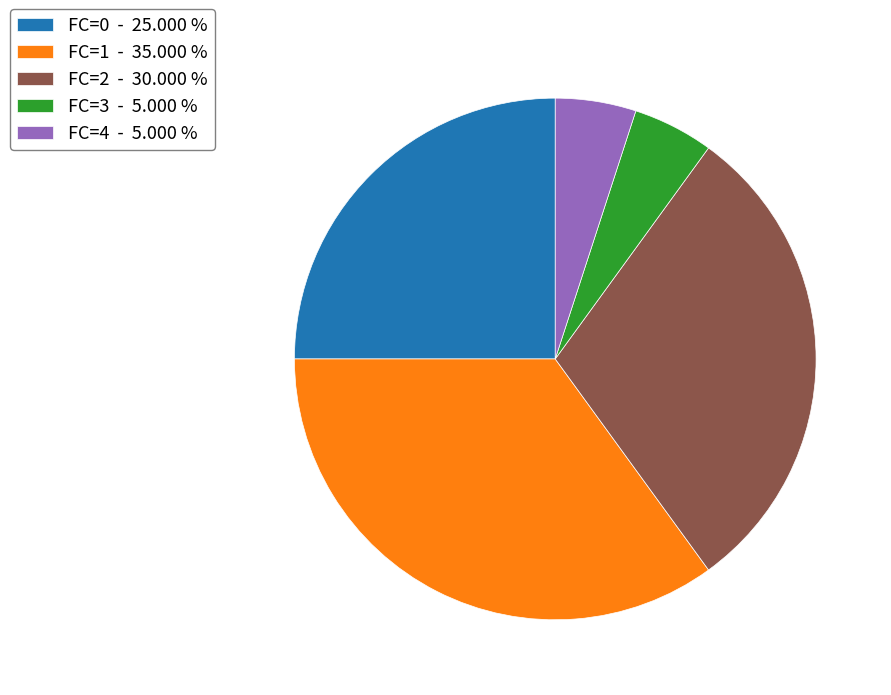

What is the largest slice in the pie chart?

FC=1